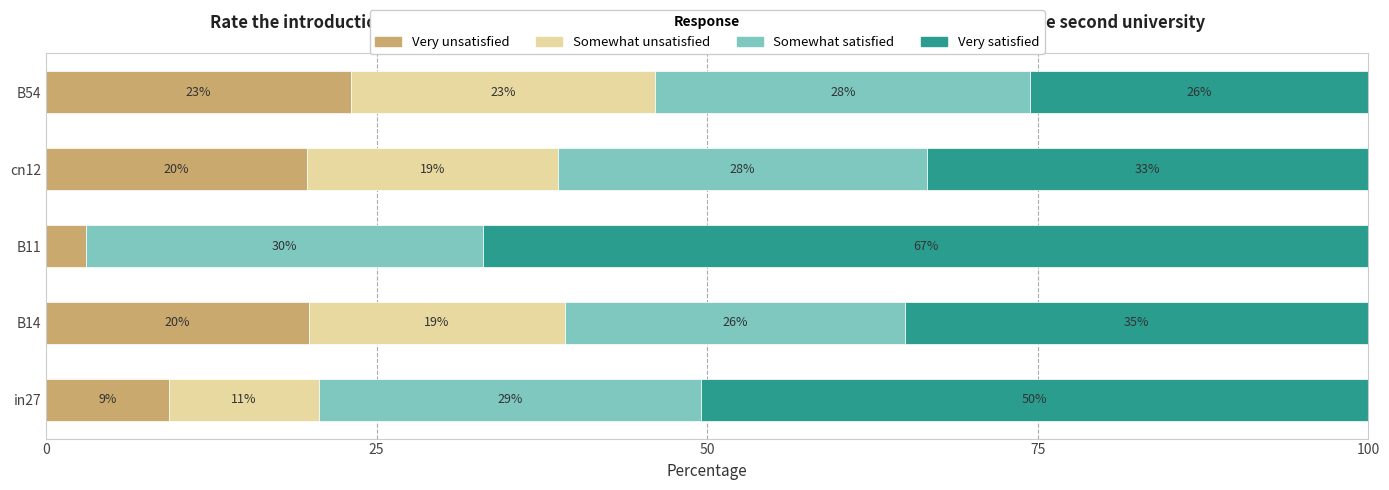

What is the total value across all series at B54?

100.0